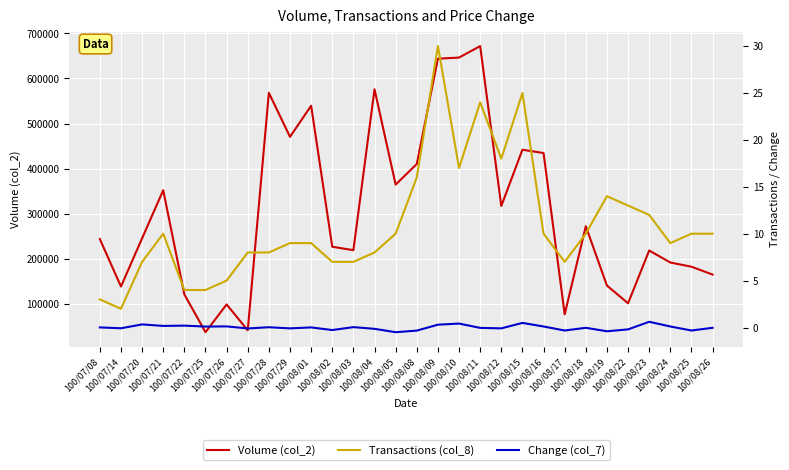

How many interior local valleys does the Change (col_7) series have?

11